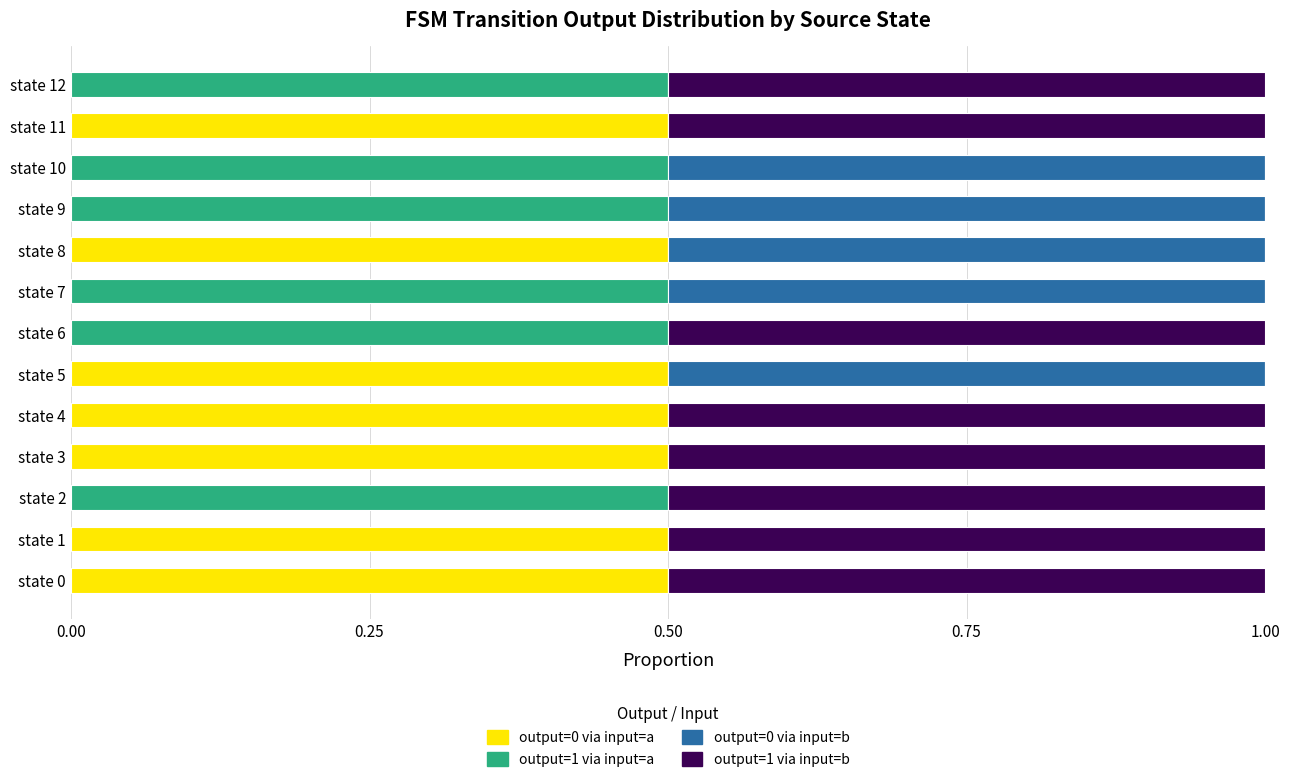

What is the total value across all series at state 10?

1.0